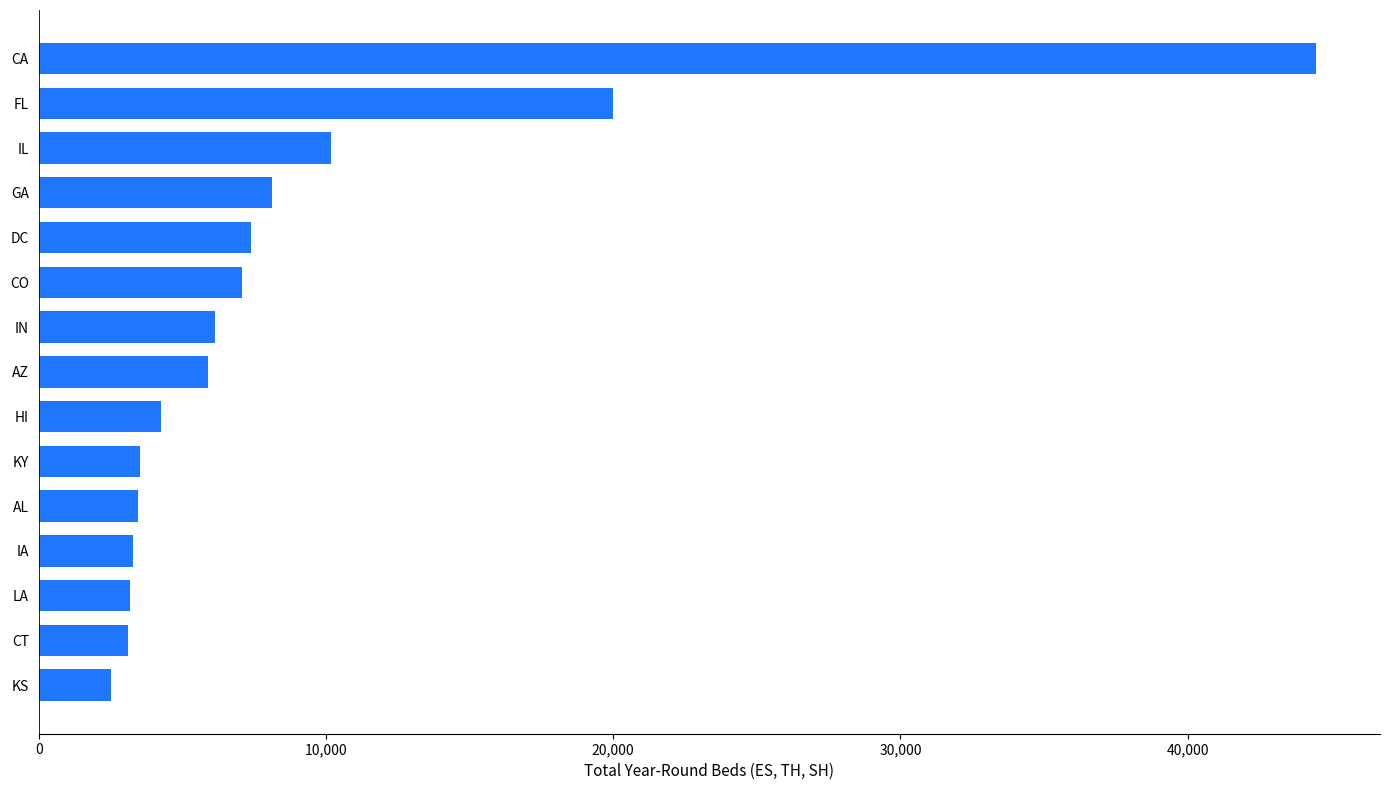

Are the bars grouped side by side (vs. stacked)?

No